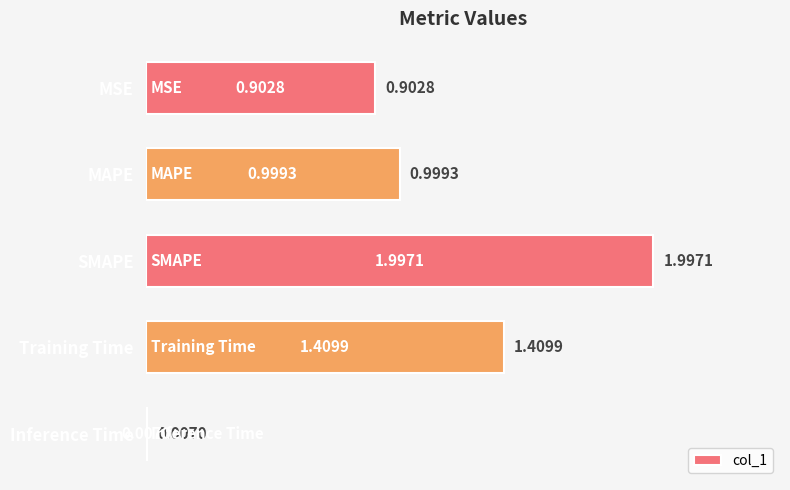

What is the change in value from MSE to Training Time?

+0.5